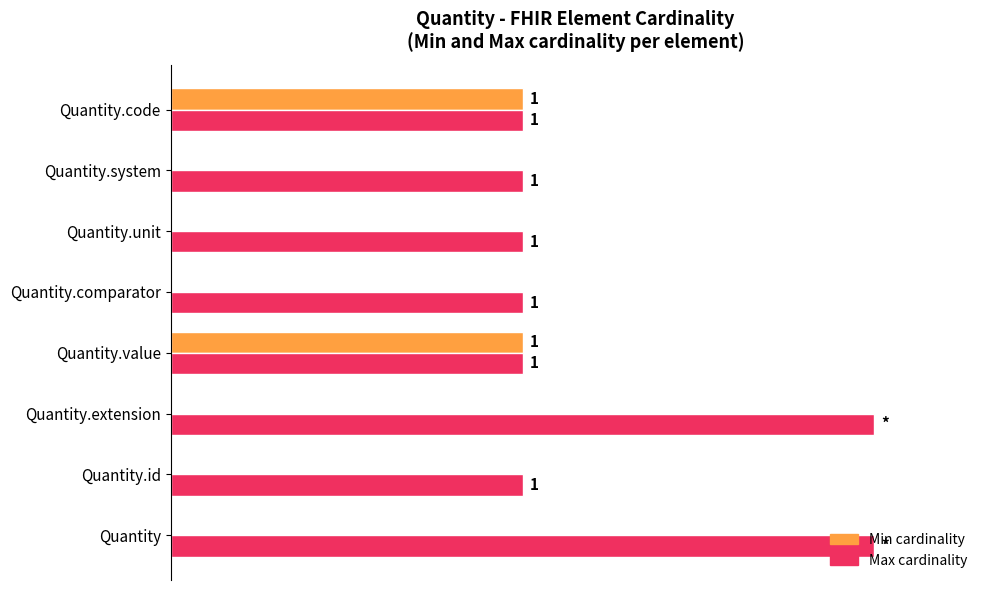

At how many categories does at least one series exceed 16?

8